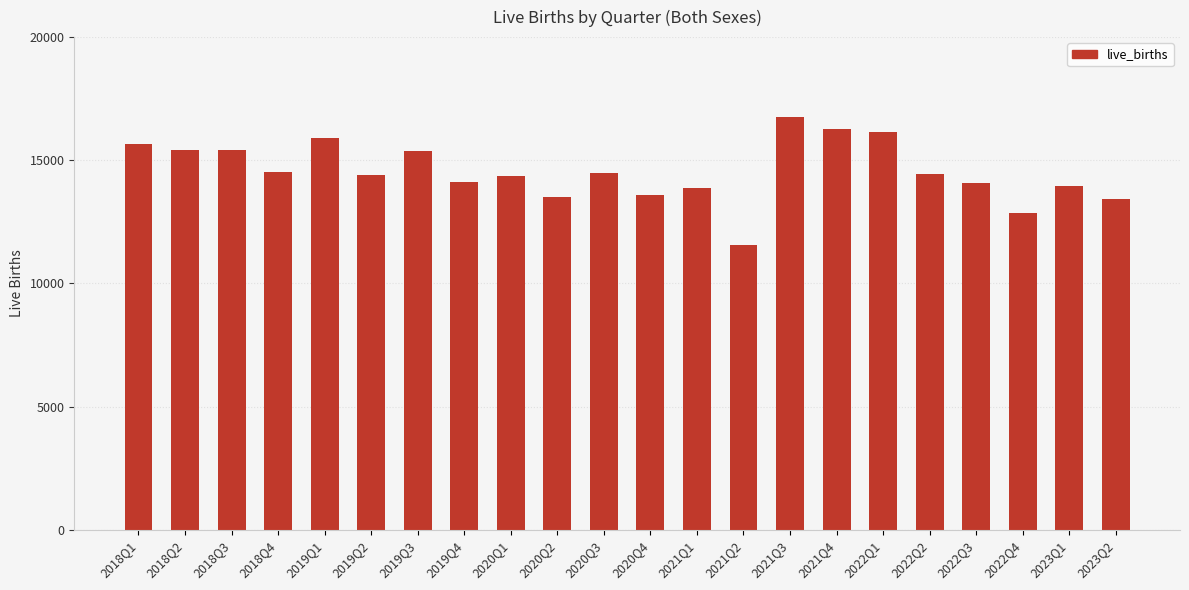

How many bars are there in total?

22